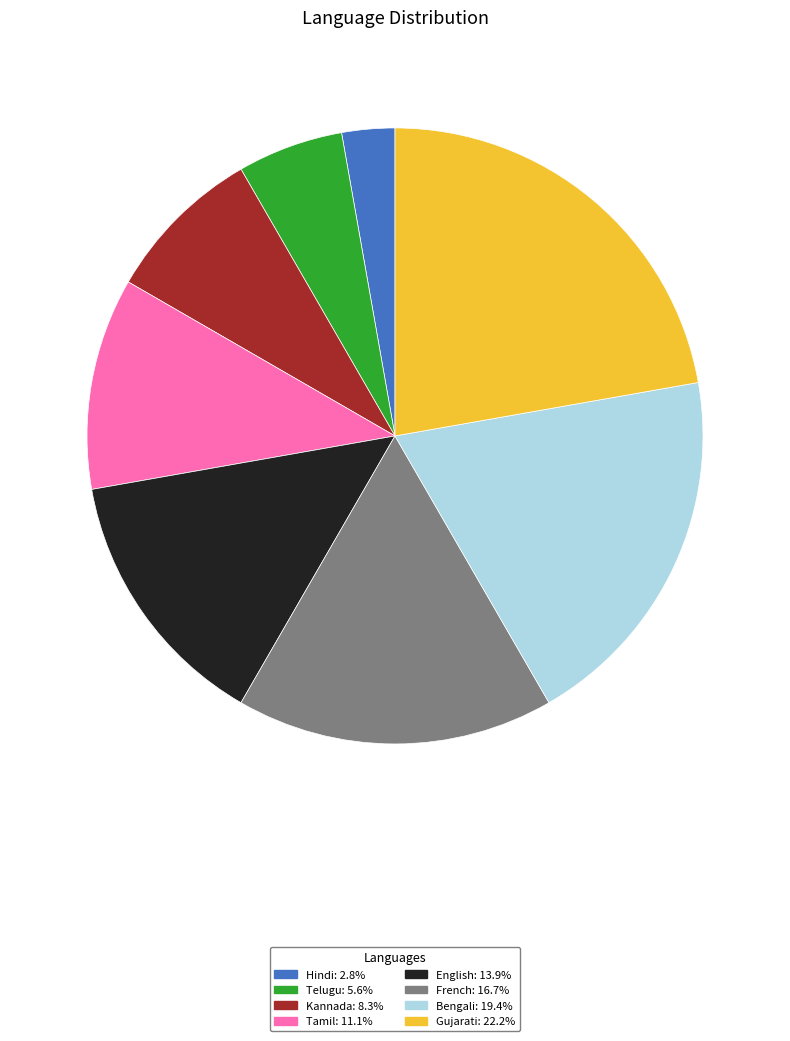

Approximately how many times larger is the value at Gujarati: 22.2% compared to English: 13.9%?

1.6